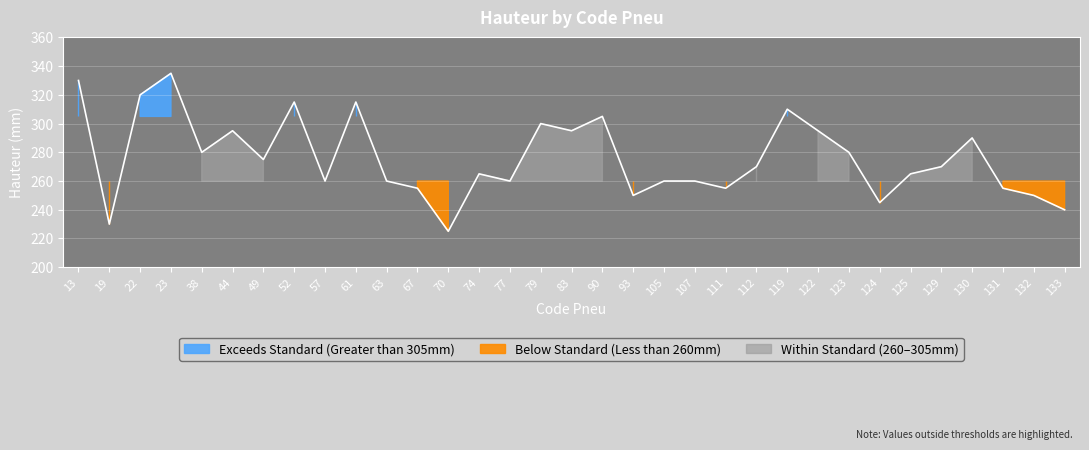

Reading left to right, list all the values displayed in this chart.

330	230	320	335	280	295	275	315	260	315	260	255	225	265	260	300	295	305	250	260	260	255	270	310	295	280	245	265	270	290	255	250	240